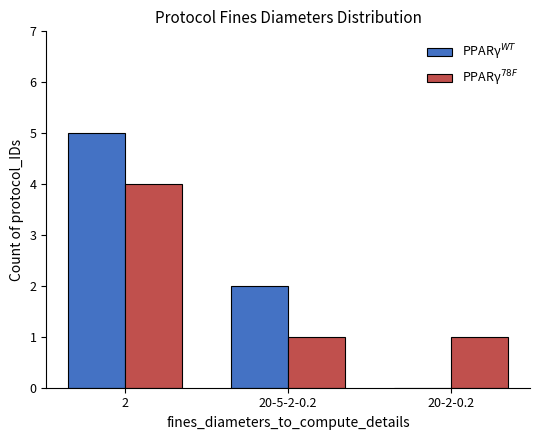

What is the greatest value displayed?

5